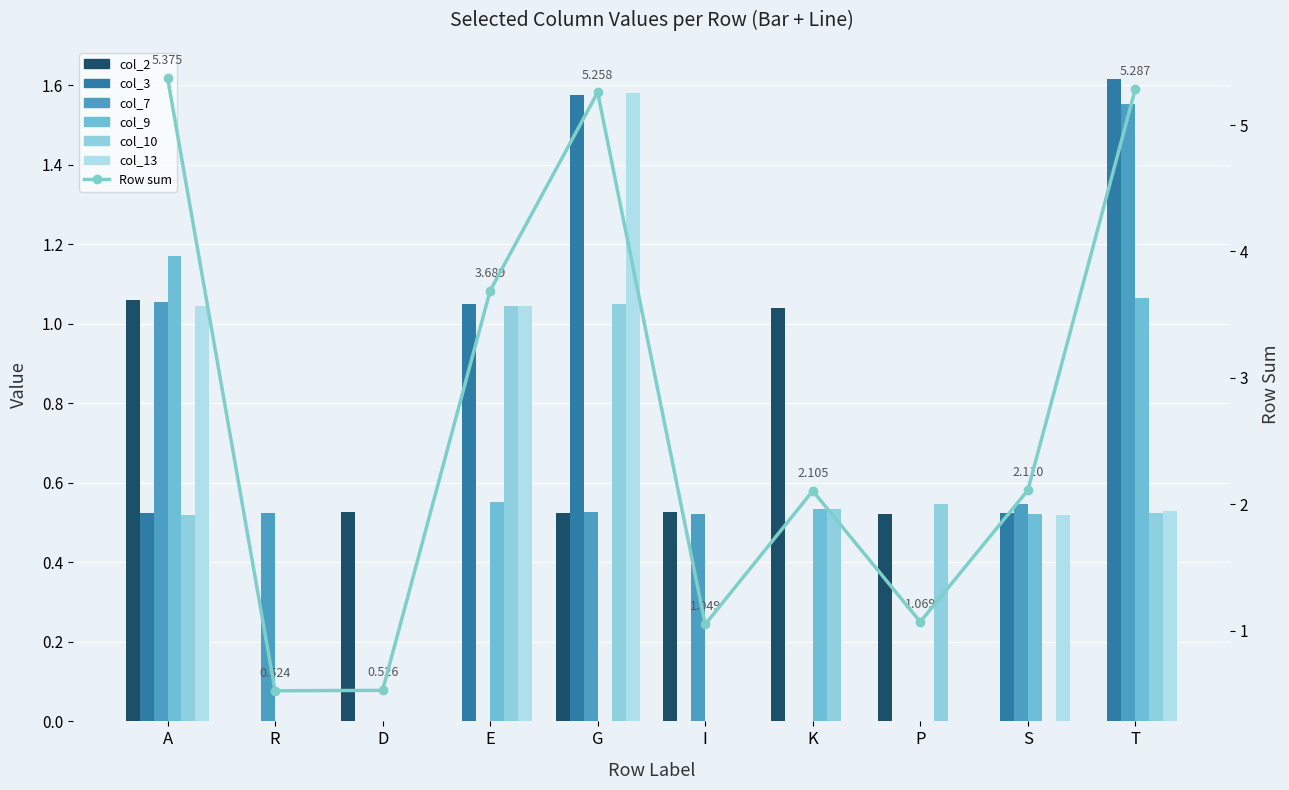

How many series are shown in this chart?

6